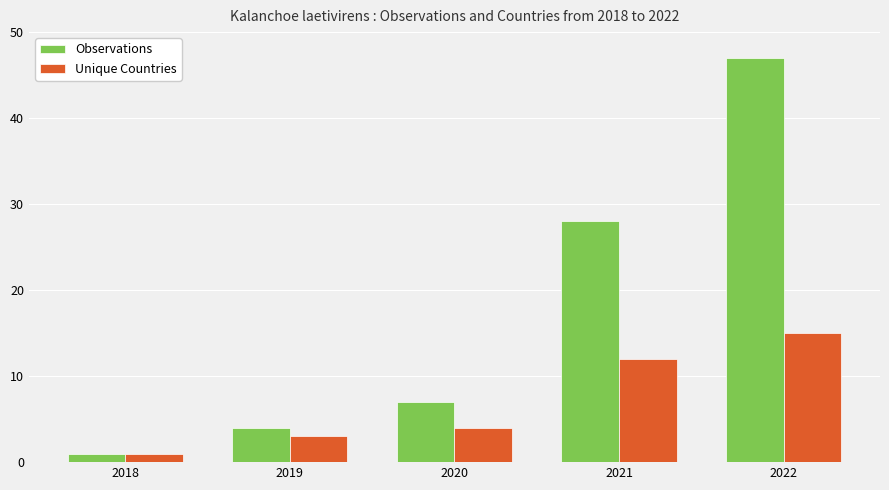

Does the chart contain stacked bars?

No